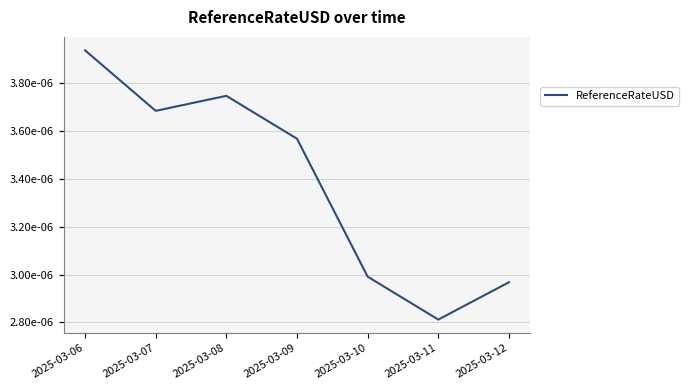

Which category has the highest value across all series?

2025-03-06